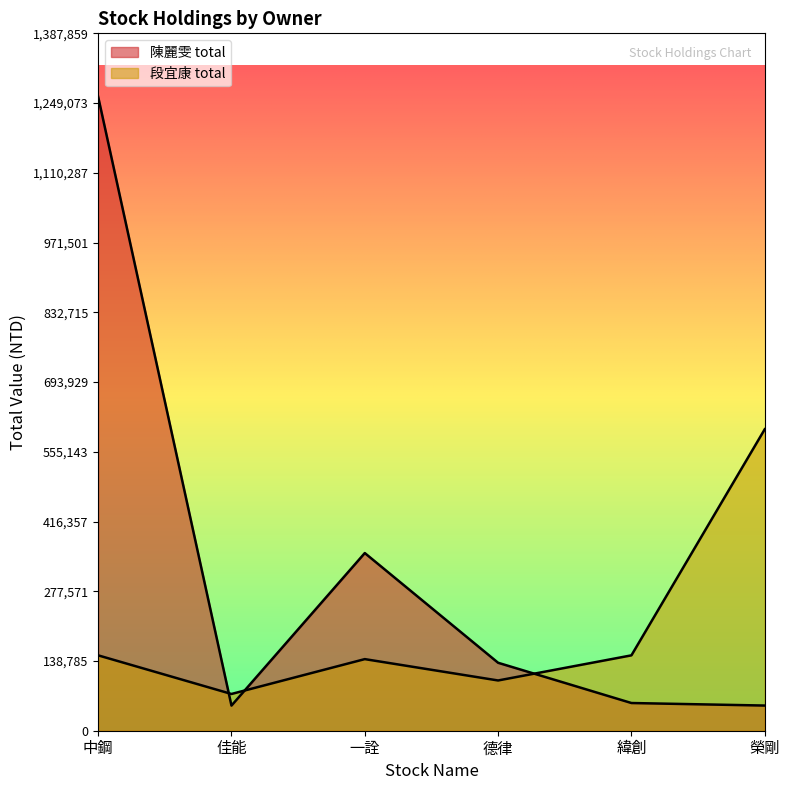

What is the average value of the 陳麗雯 total series?

317615